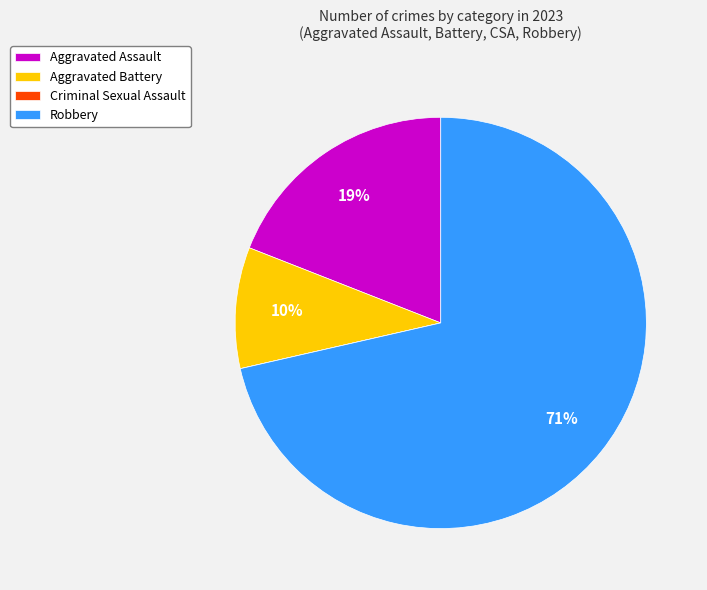

Between Aggravated Assault and Aggravated Battery, which is larger?

Aggravated Assault